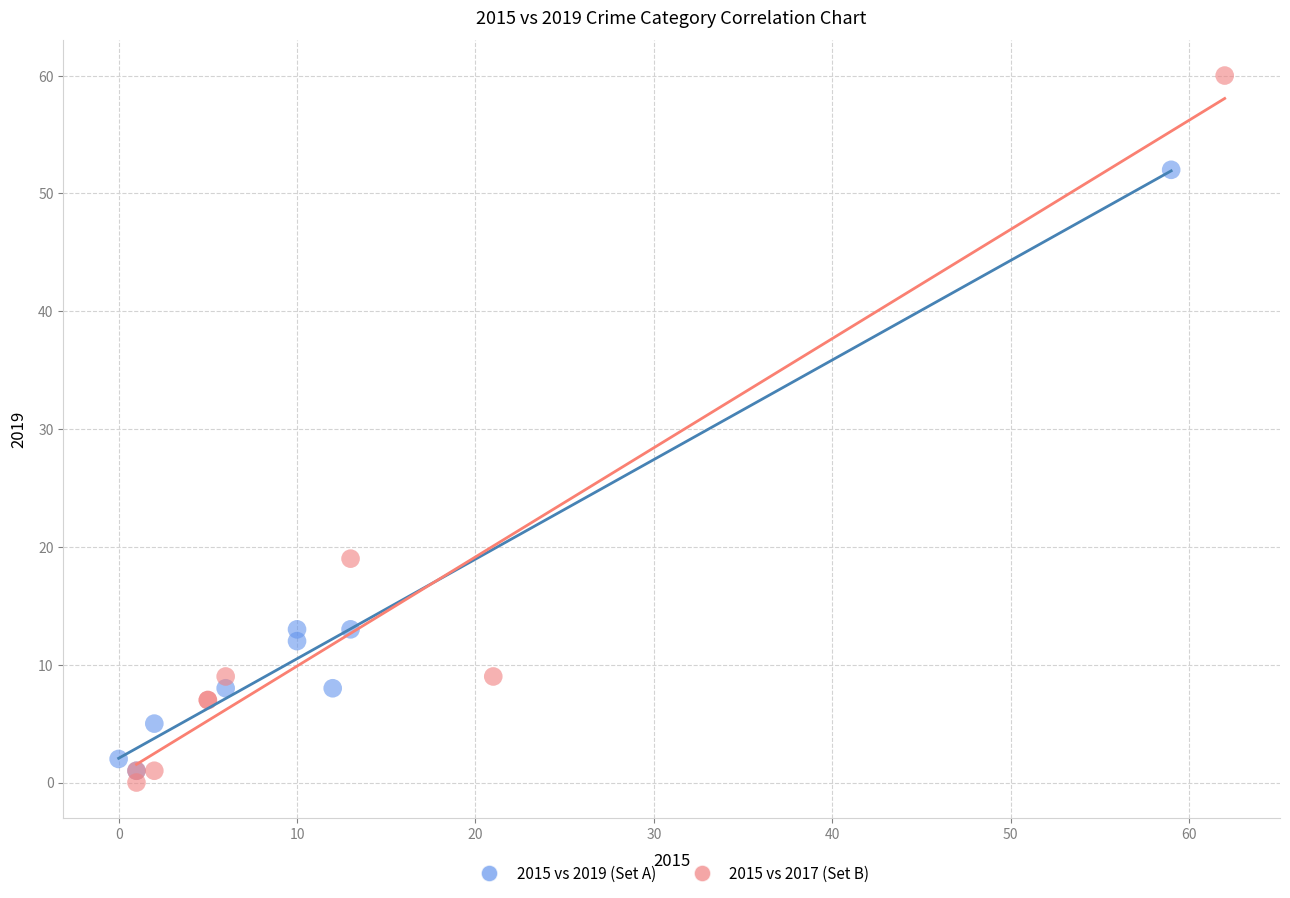

Which series has the largest Y range (max minus min)?

2015 vs 2017 (Set B)